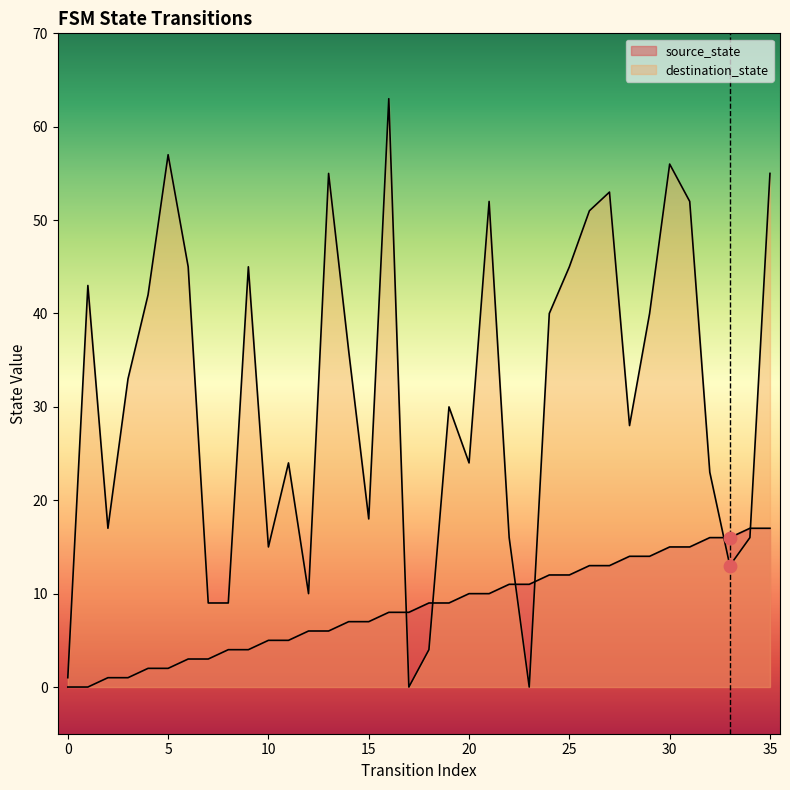

What are all the series names shown in the legend?

source_state, destination_state